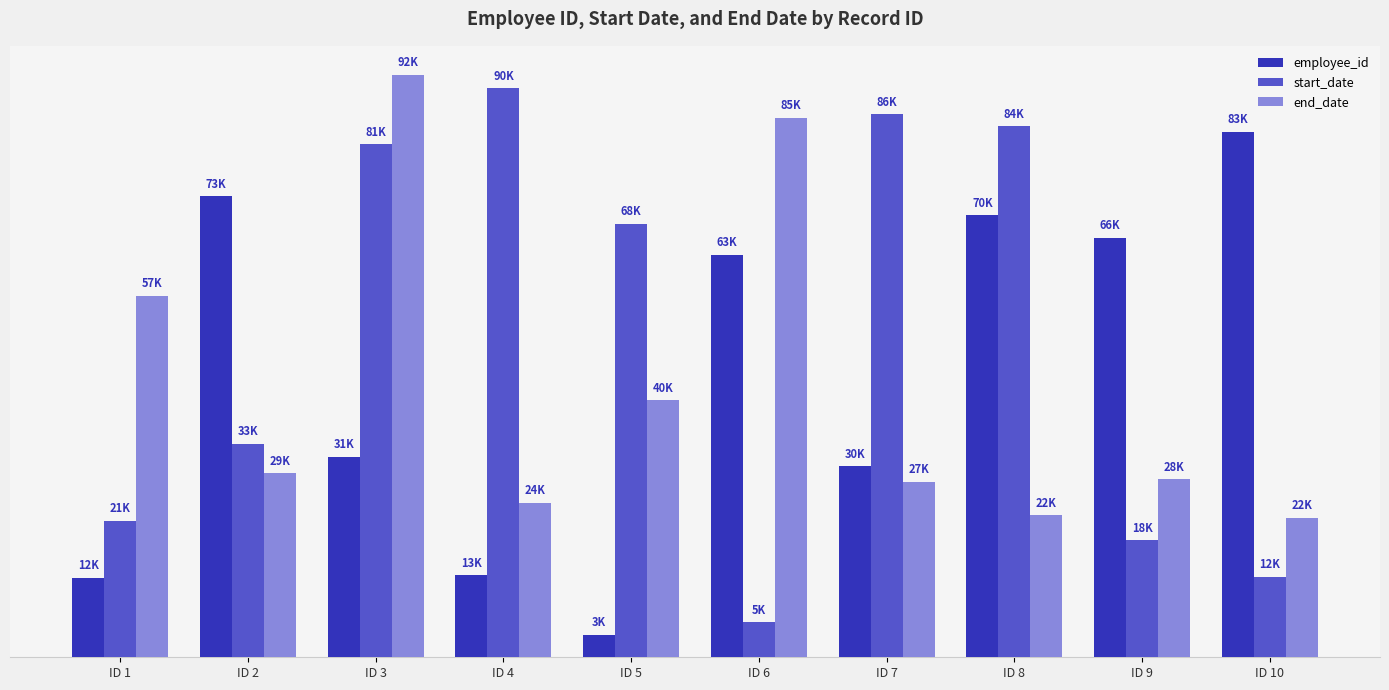

Does the chart contain any negative values?

No